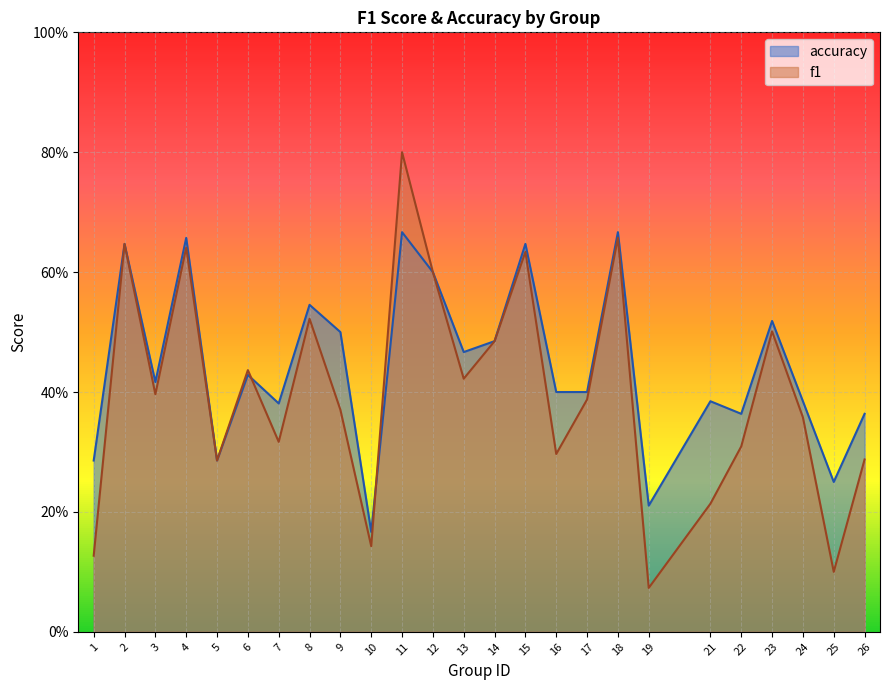

Reading left to right, list all the values displayed in this chart.

f1: 0.1	0.6	0.4	0.6	0.3	0.4	0.3	0.5	0.4	0.1	0.8	0.6	0.4	0.5	0.6	0.3	0.4	0.7	0.1	0.2	0.3	0.5	0.4	0.1	0.3
accuracy: 0.3	0.6	0.4	0.7	0.3	0.4	0.4	0.5	0.5	0.2	0.7	0.6	0.5	0.5	0.6	0.4	0.4	0.7	0.2	0.4	0.4	0.5	0.4	0.2	0.4